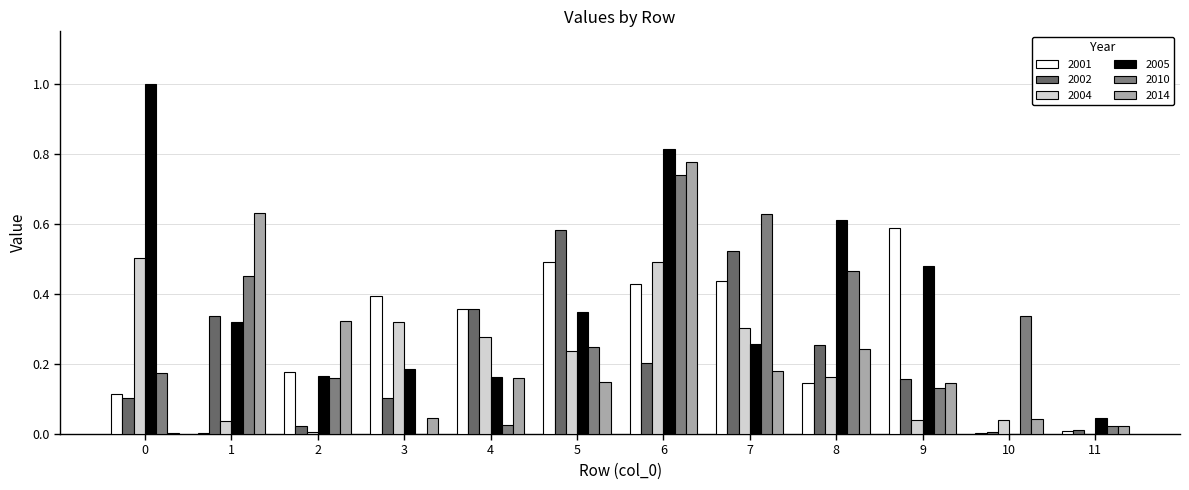

True or false: 2014 has a value of 0.6 at 1.

True